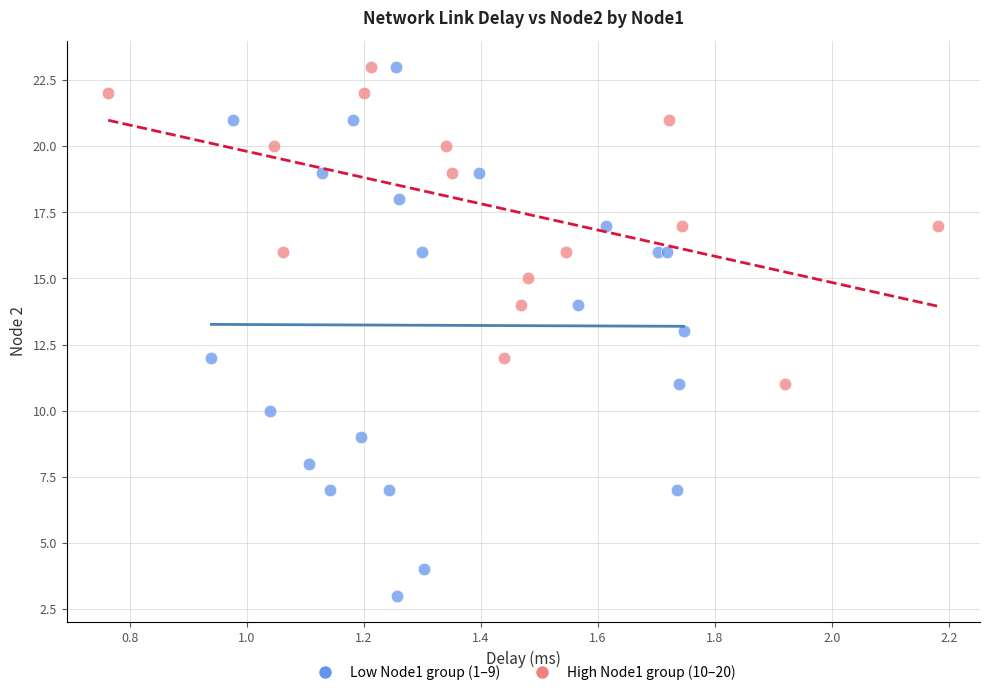

Which series has the widest spread of Y values?

Low Node1 group (1–9)